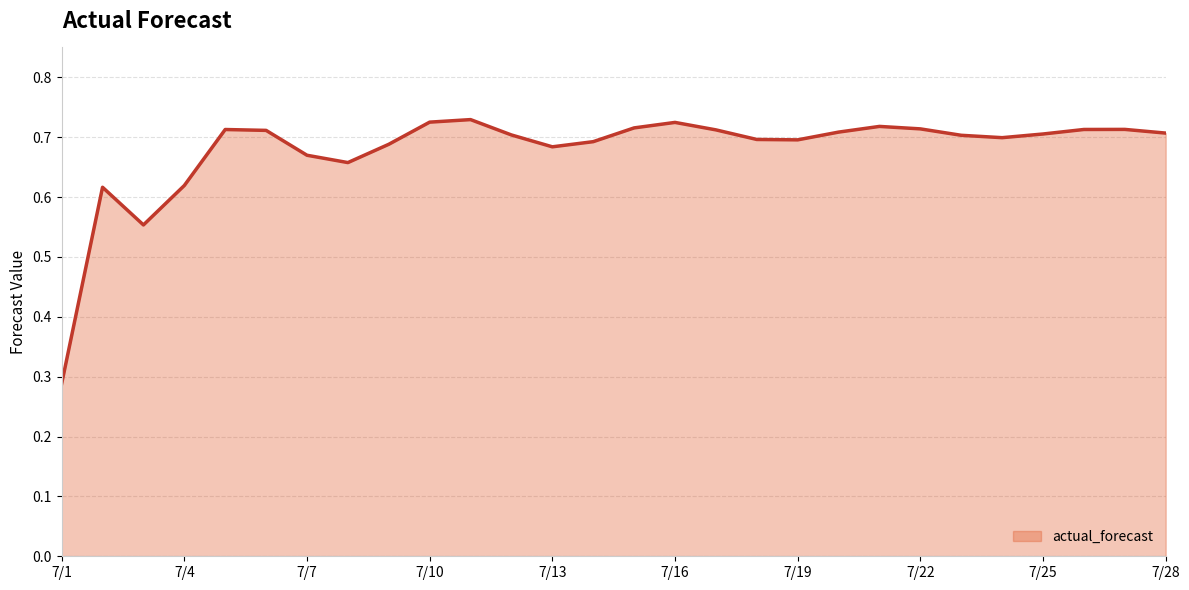

How many values are between 0 and 1?

28